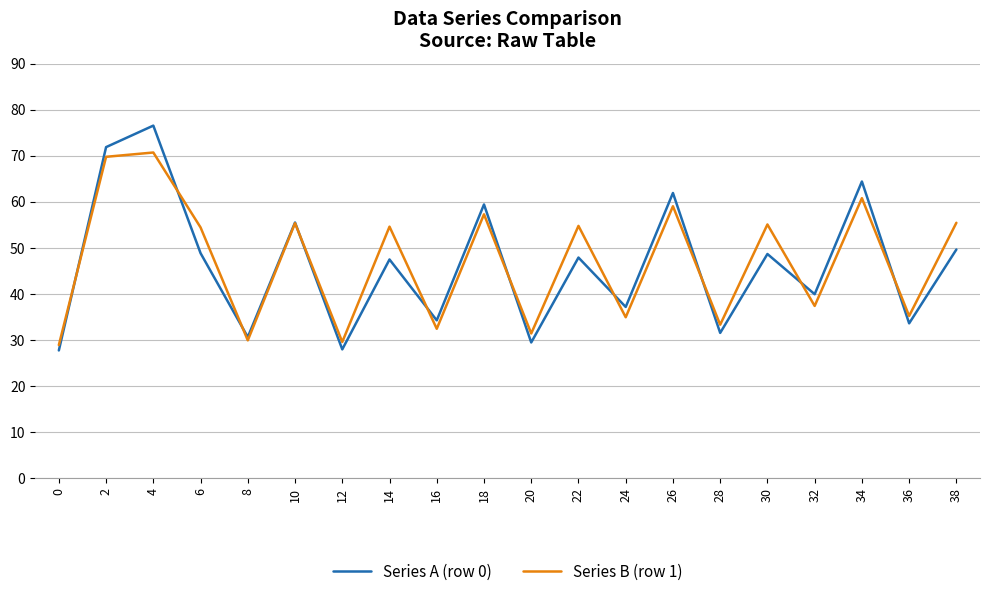

Where is Series A (row 0) nearest to the value 52?

38